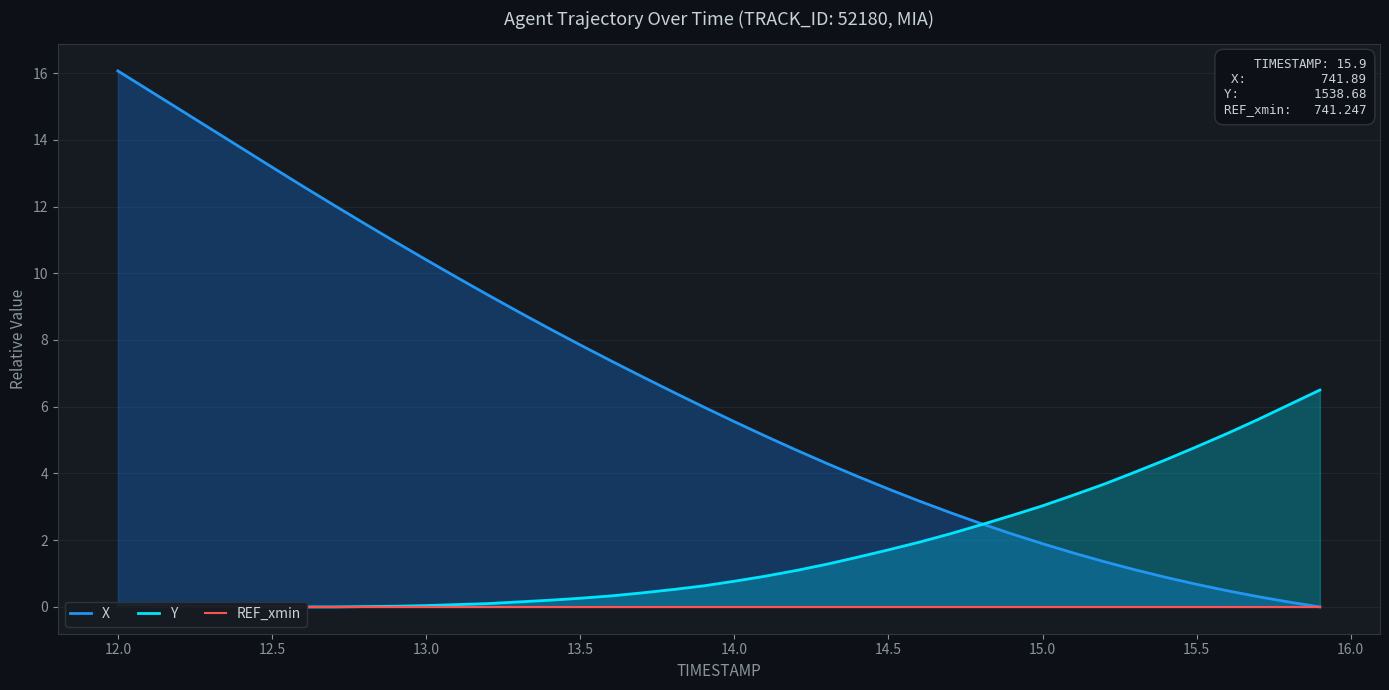

Rank the series by their average value, from lowest to highest.

REF_xmin, Y, X